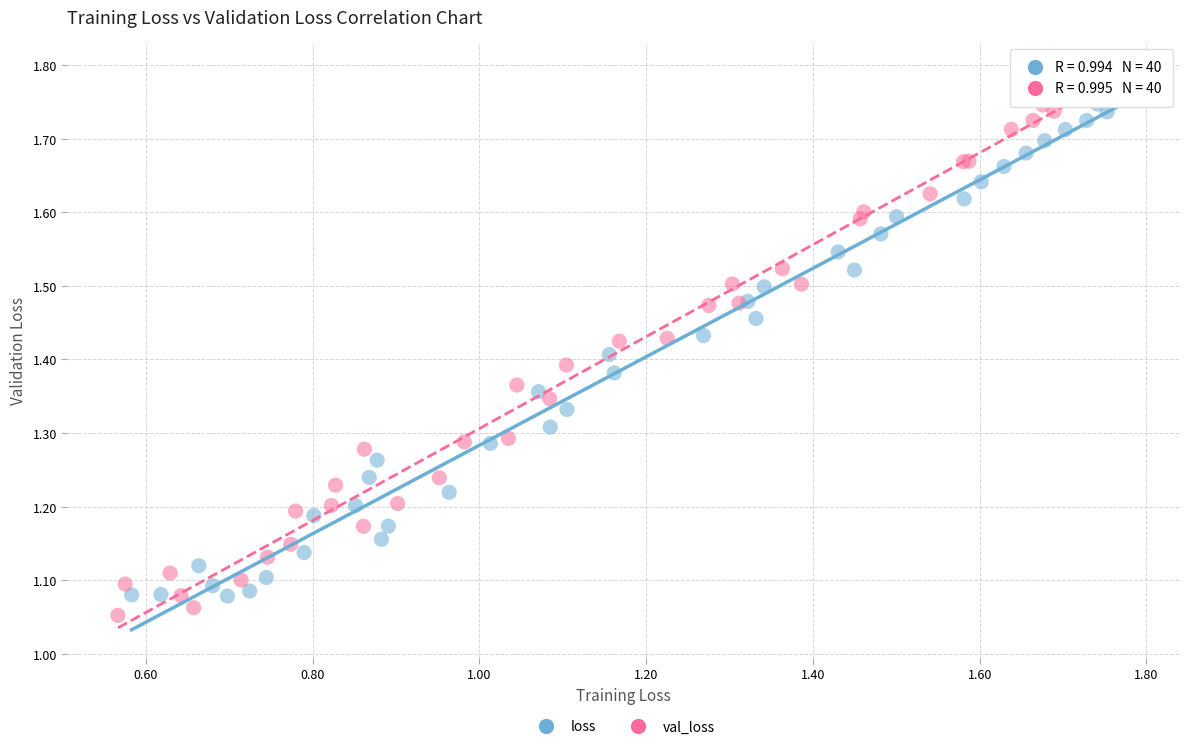

Which series contains the highest Y value?

val_loss